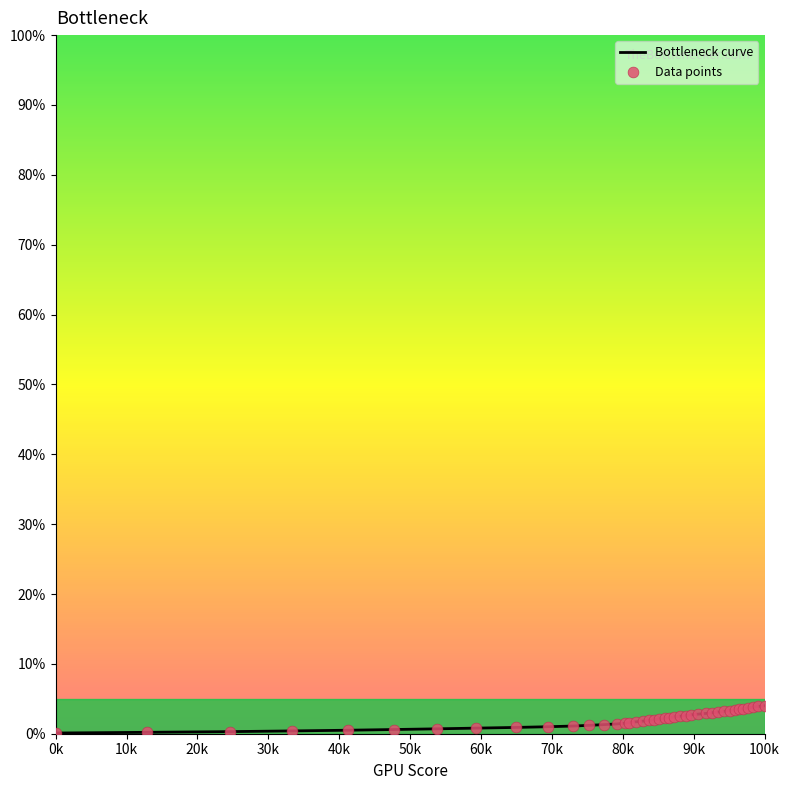

What is the difference between the maximum and minimum values?

3.9